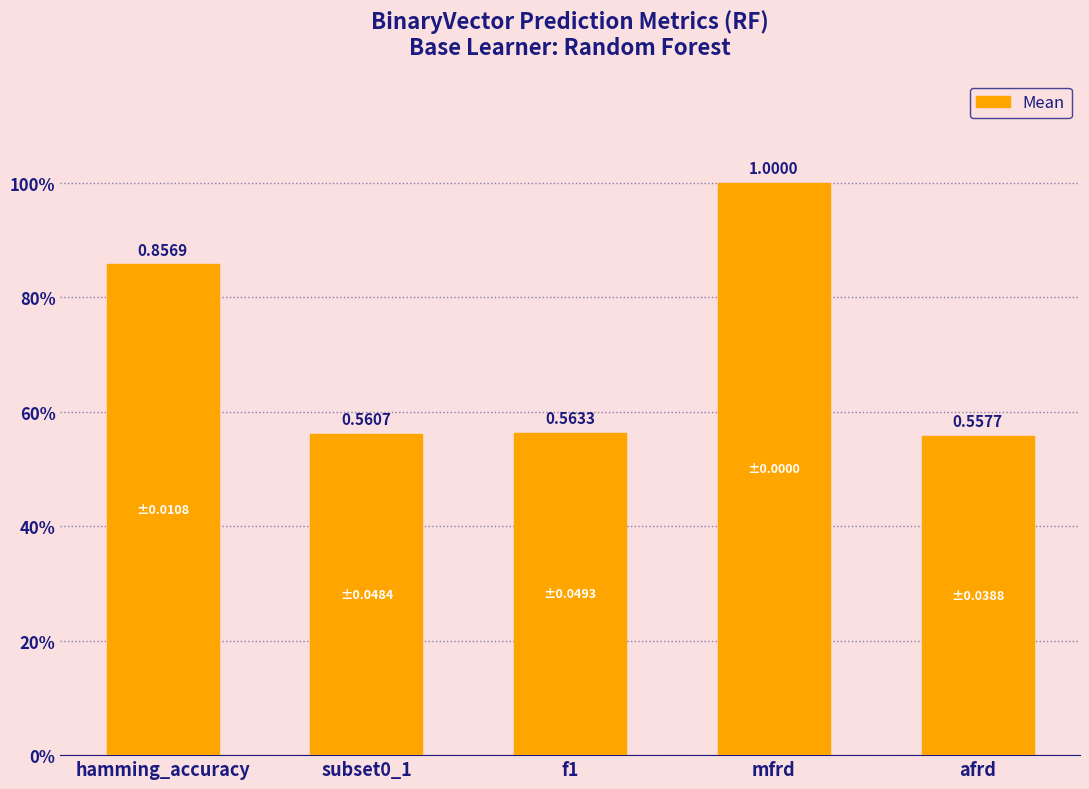

Does the chart contain any negative values?

No